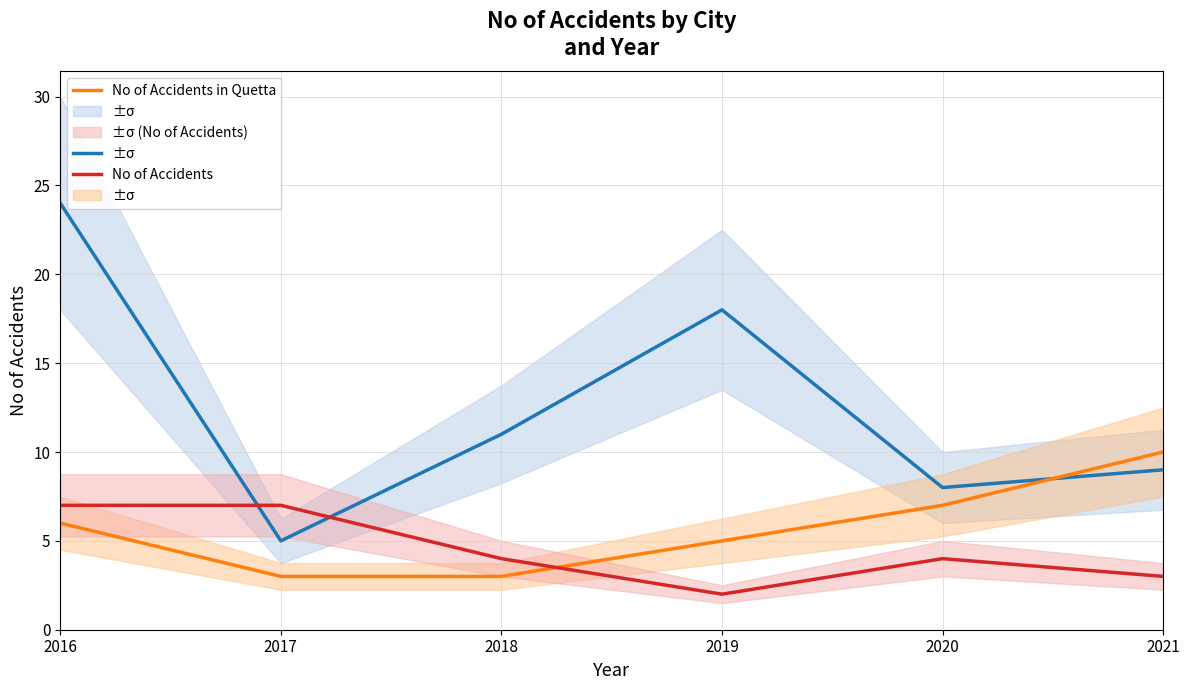

Where is the first local minimum for No of Accidents?

2019